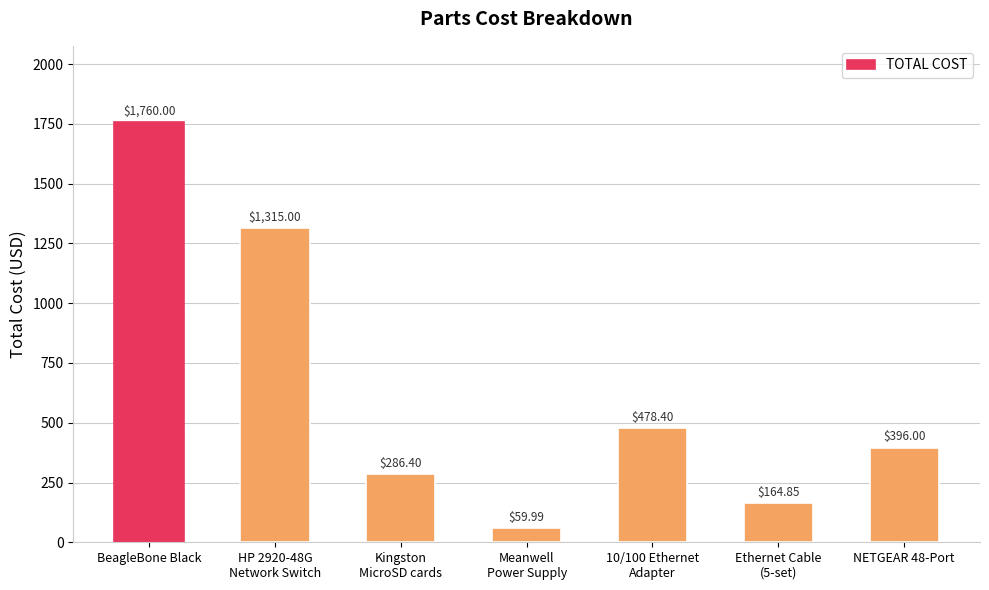

Rank the categories by value from highest to lowest.

BeagleBone Black, HP 2920-48G
Network Switch, 10/100 Ethernet
Adapter, NETGEAR 48-Port, Kingston
MicroSD cards, Ethernet Cable
(5-set), Meanwell
Power Supply